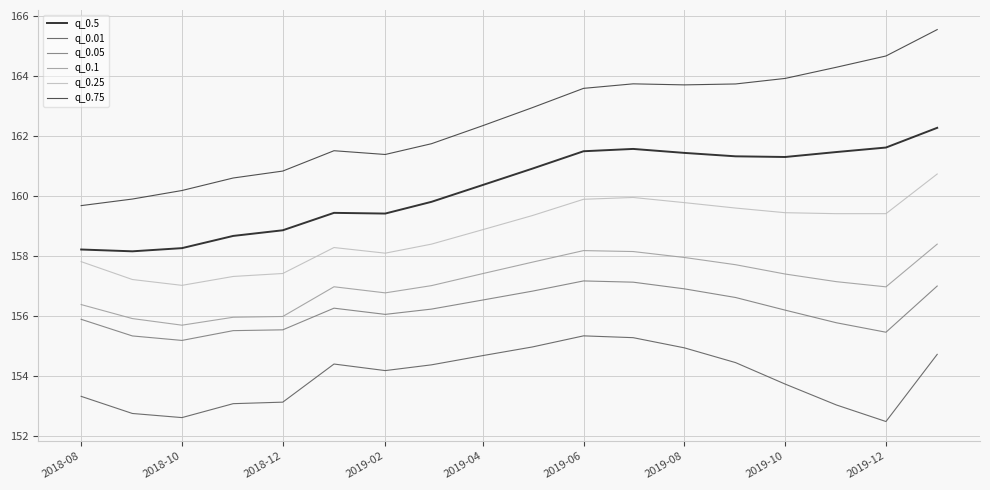

In q_0.25, how many points are higher than both neighbors (excluding endpoints)?

2